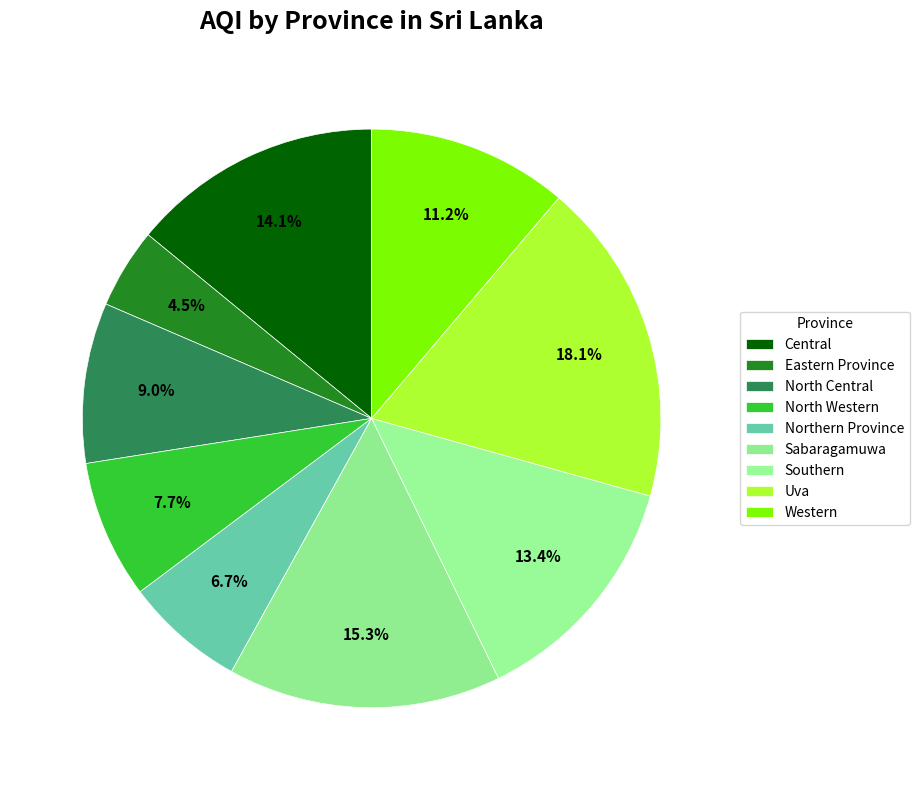

To the nearest percent, what is the difference between the largest and smallest slice percentages?

14%